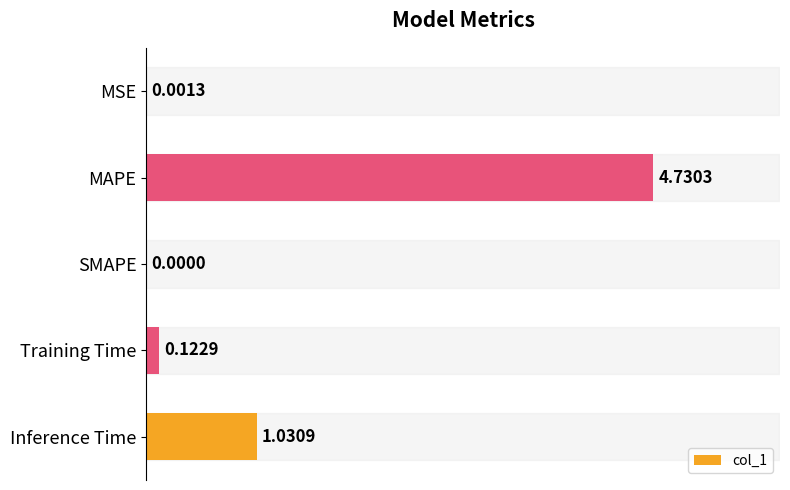

Between SMAPE and Training Time, which is larger?

Training Time